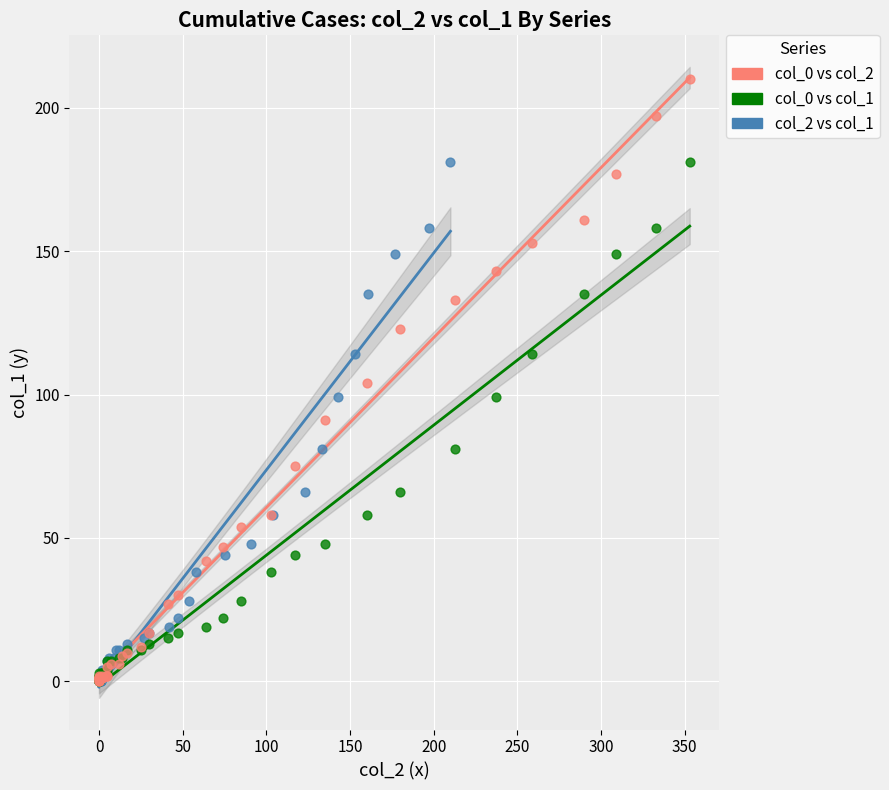

Which series has the widest spread of Y values?

col_0 vs col_2